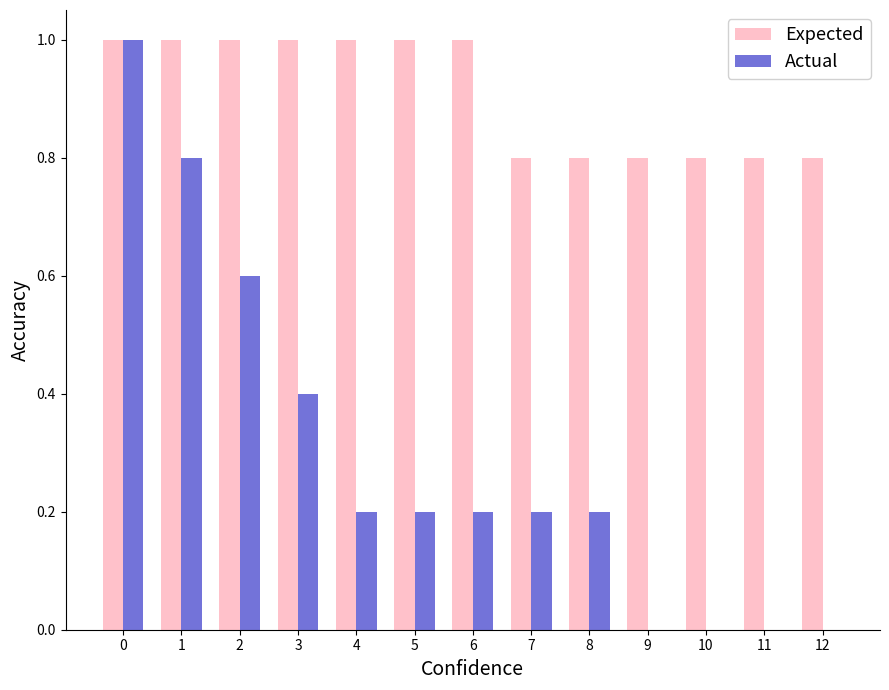

What is the sum of the Expected values at 0 and 8?

1.8